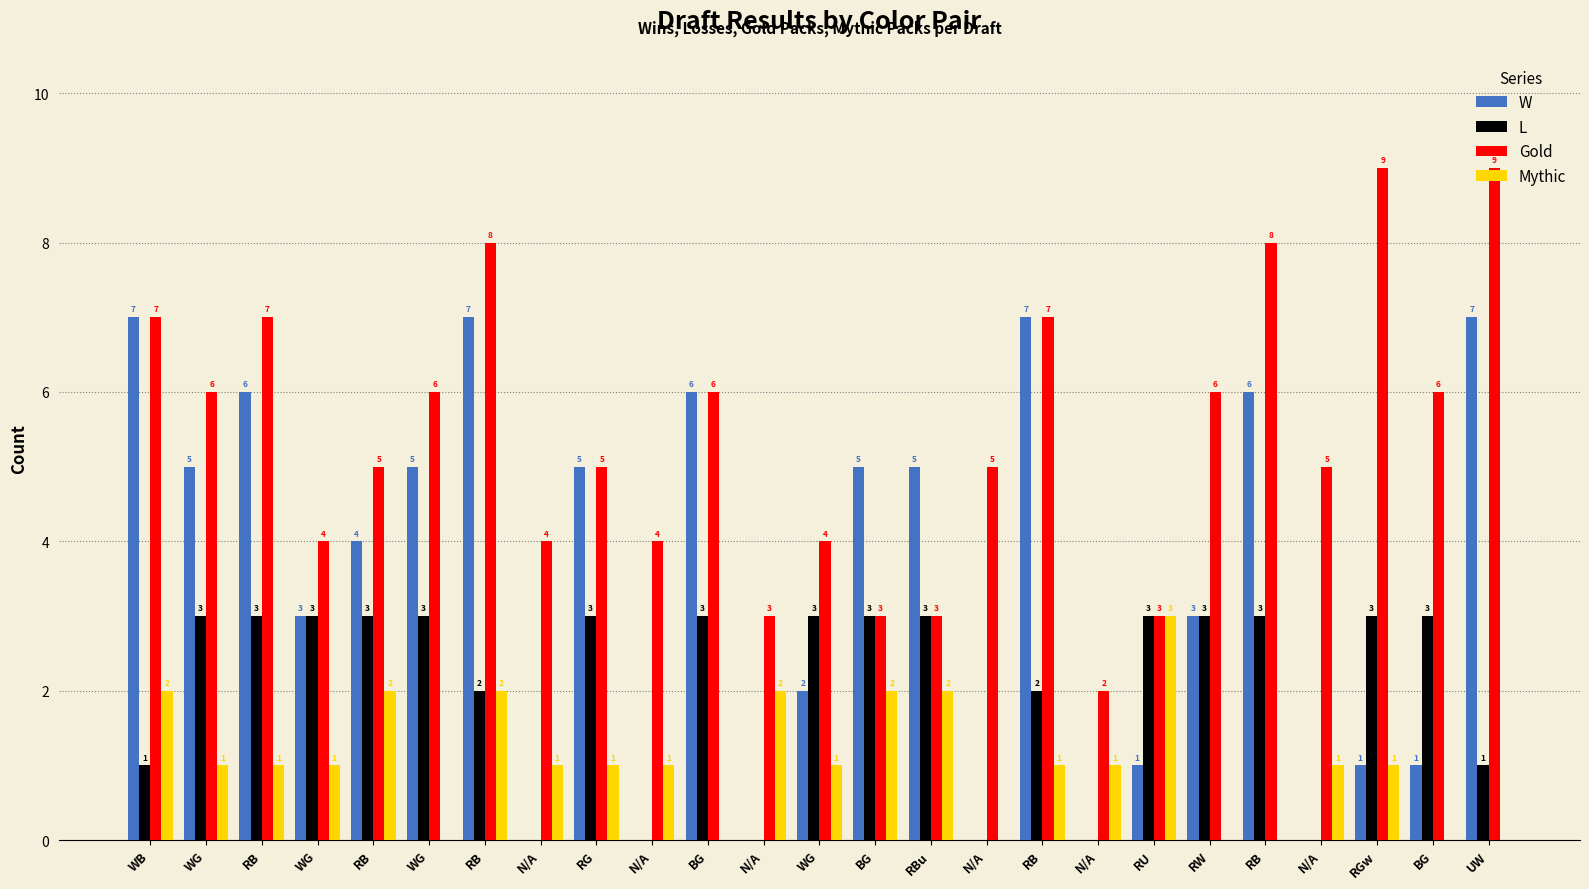

Which series has the largest range (max minus min)?

W